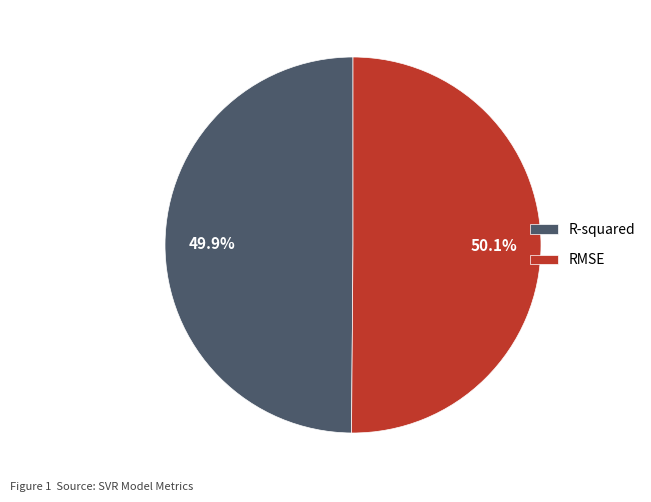

What percentage do R-squared and RMSE together represent?

100.0%